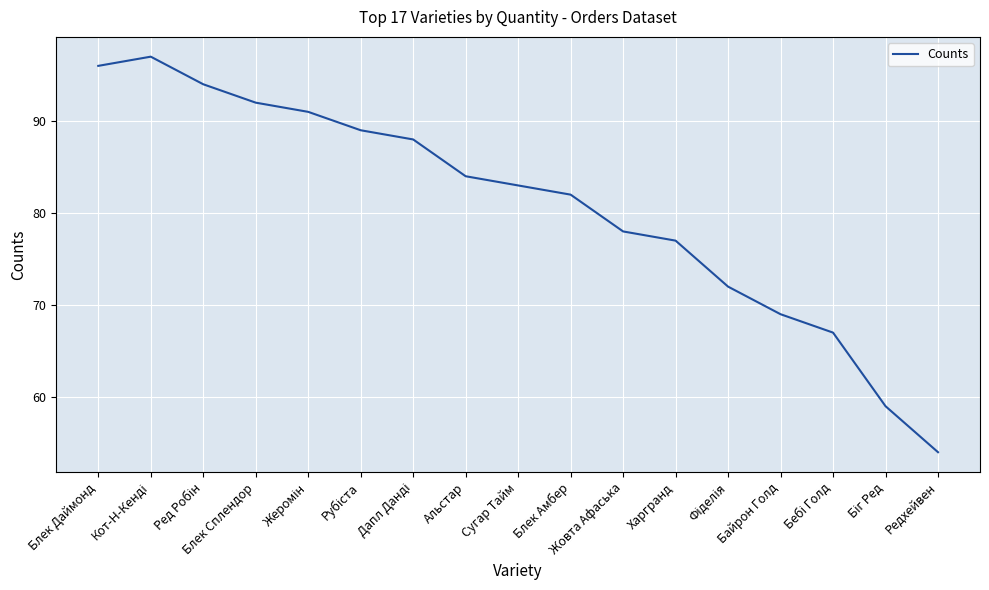

Which category has the lowest value across all series?

Редхейвен